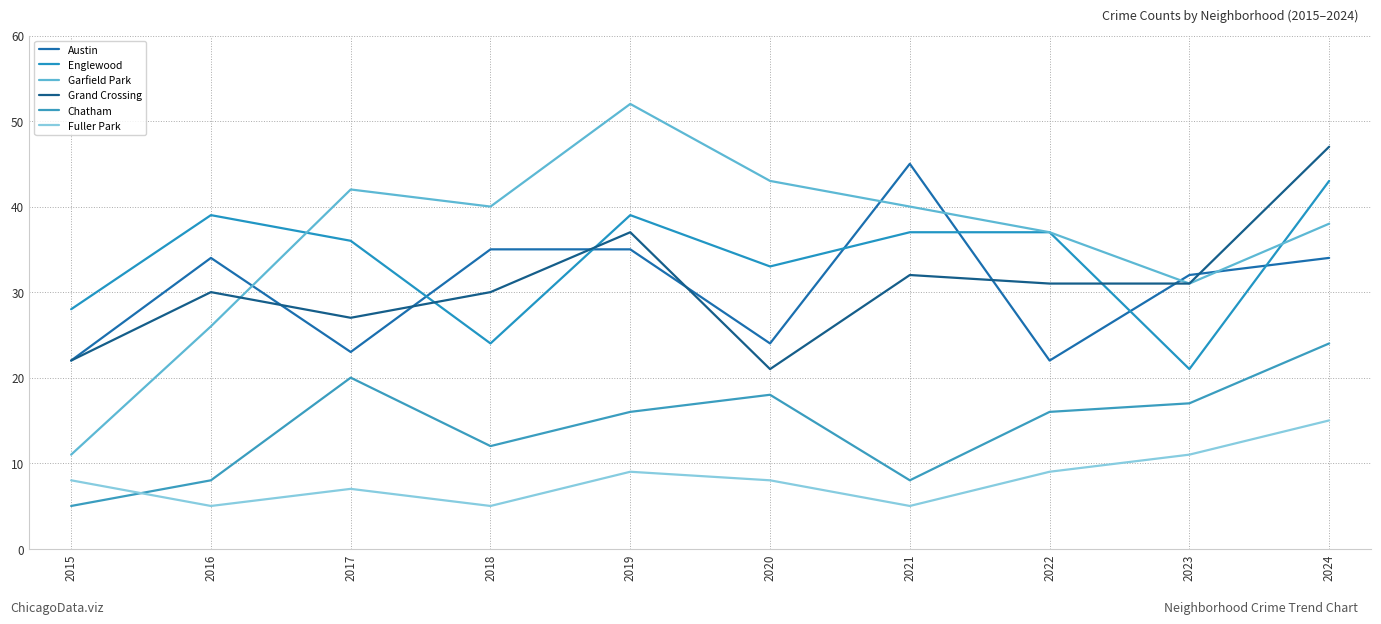

How many intersections are there between Englewood and Grand Crossing?

3